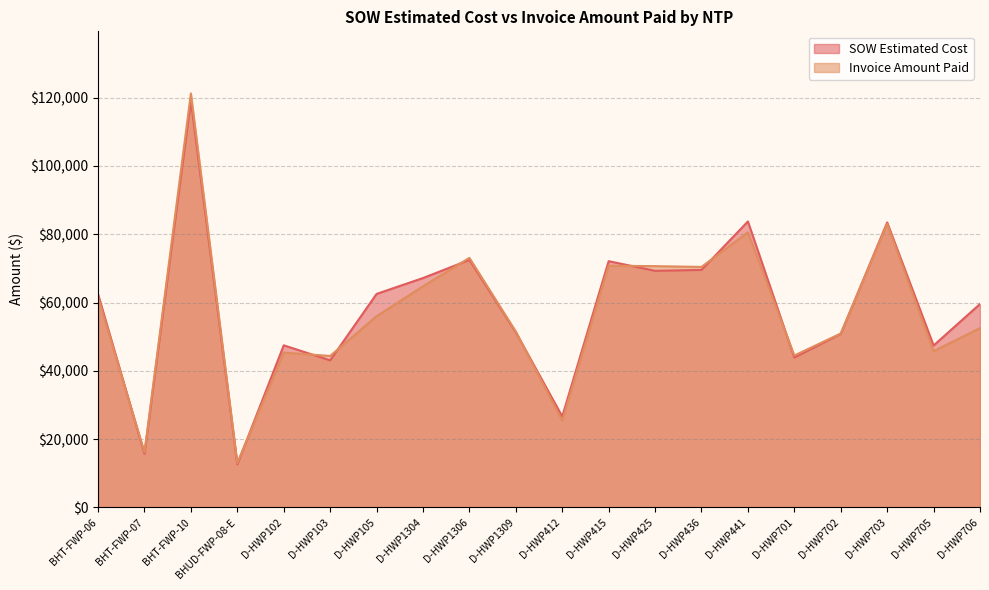

At which category does the chart reach its peak across all series?

BHT-FWP-10